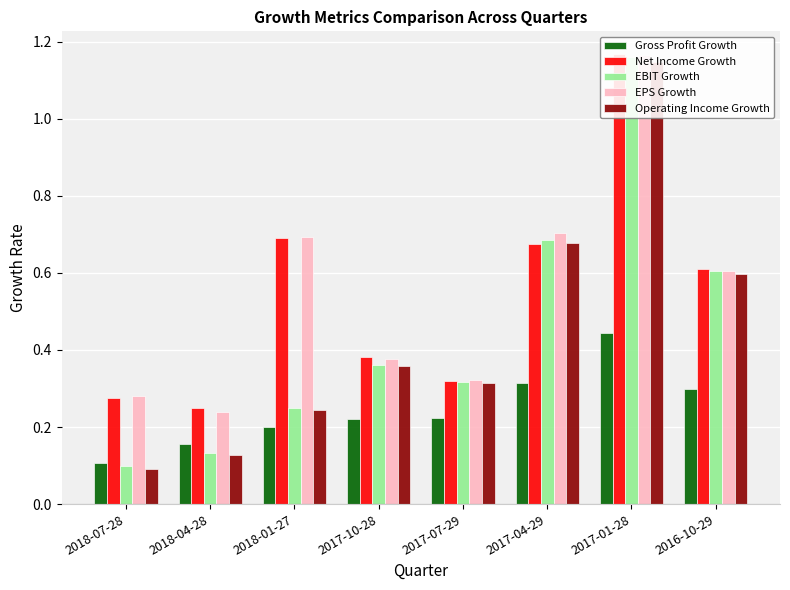

Which series has the largest range (max minus min)?

EBIT Growth